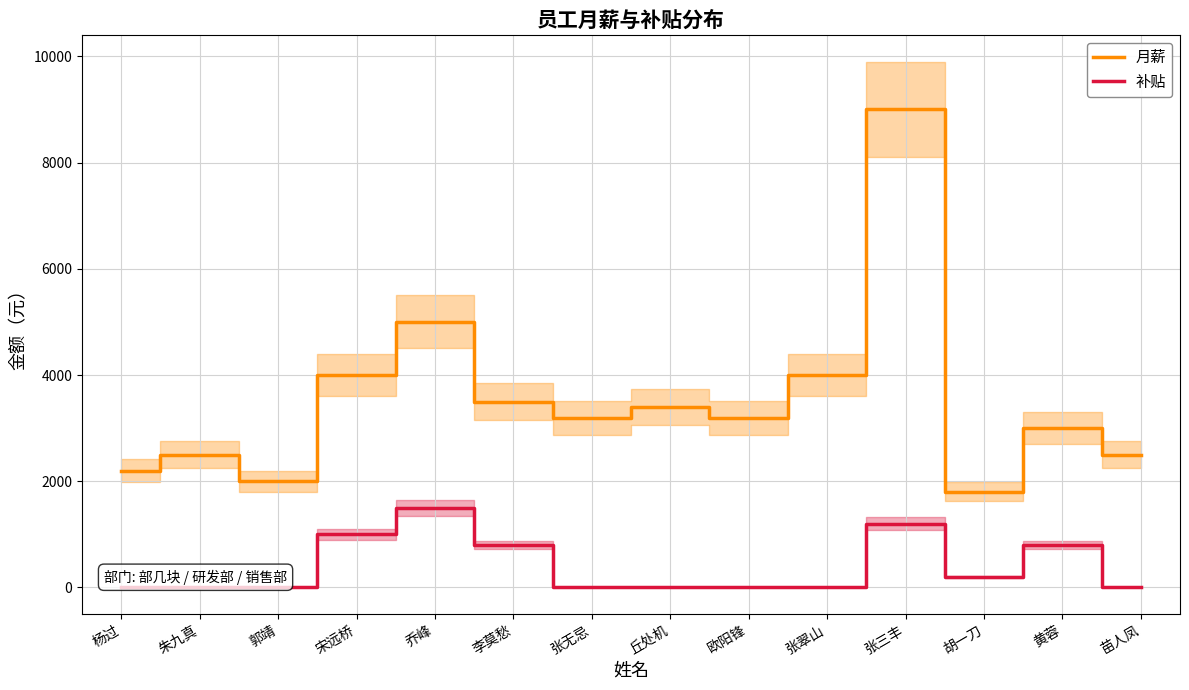

What position from the right is 张无忌?

8